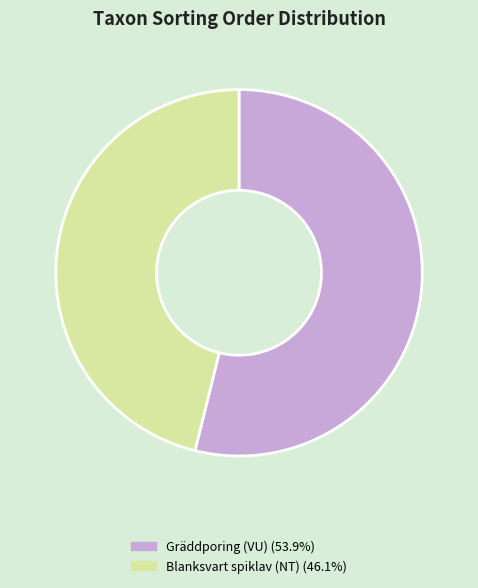

Approximately how many times larger is the value at Gräddporing (VU) (53.9%) compared to Blanksvart spiklav (NT) (46.1%)?

1.2